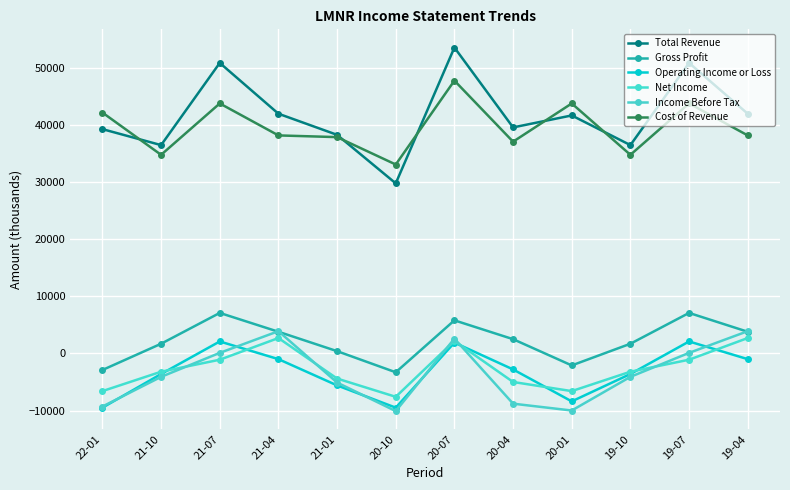

Reading right to left, transcribe all the data shown in this chart.

Total Revenue: 42000	50900	36500	41700	39600	53600	29800	38300	42000	50900	36500	39300
Gross Profit: 3800	7100	1700	-2100	2500	5800	-3300	400	3800	7100	1700	-2900
Operating Income or Loss: -1000	2100	-3600	-8400	-2800	1900	-9500	-5600	-1000	2100	-3600	-9500
Net Income: 2700	-1100	-3200	-6600	-5000	2200	-7600	-4400	2700	-1100	-3200	-6600
Income Before Tax: 3900	100	-4100	-10000	-8800	2600	-10100	-5100	3900	100	-4100	-9300
Cost of Revenue: 38200	43800	34800	43800	37100	47800	33100	37900	38200	43800	34800	42200